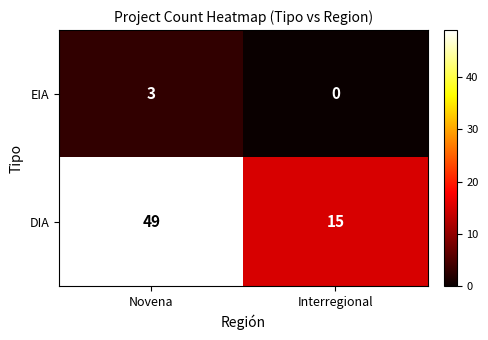

Between Novena and Interregional, which series saw the biggest shift?

DIA